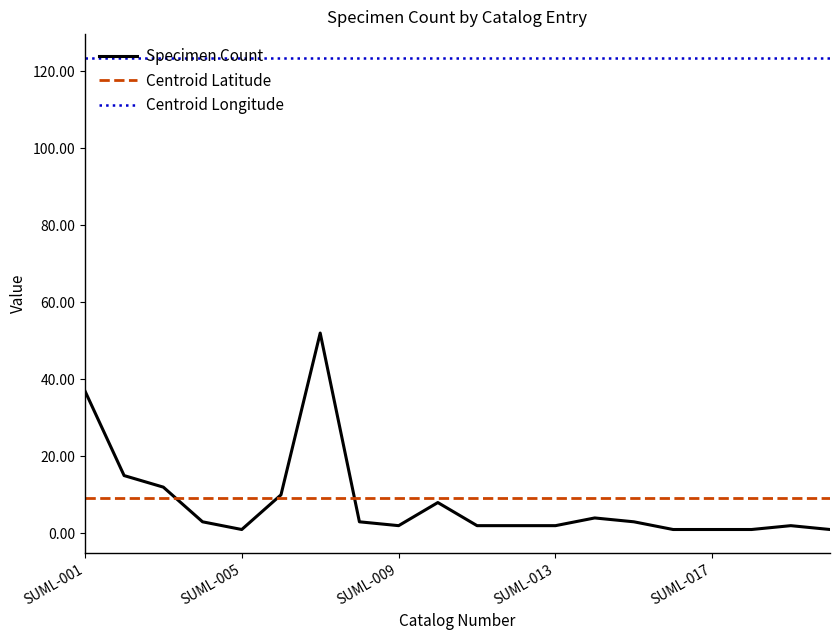

At how many categories does at least one series exceed 104?

20